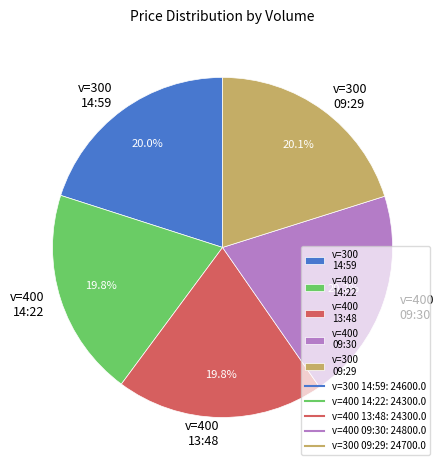

Approximately how many times larger is the value at v=400 09:30 compared to v=400 13:48?

1.0